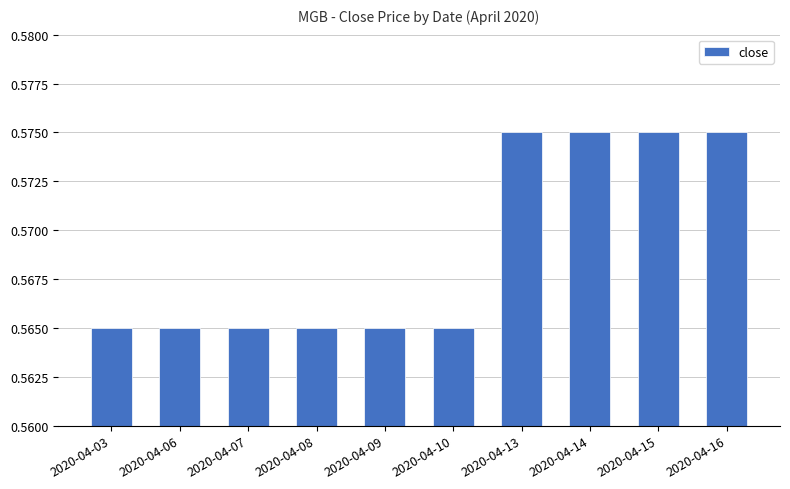

What is the sum of all values?

5.7